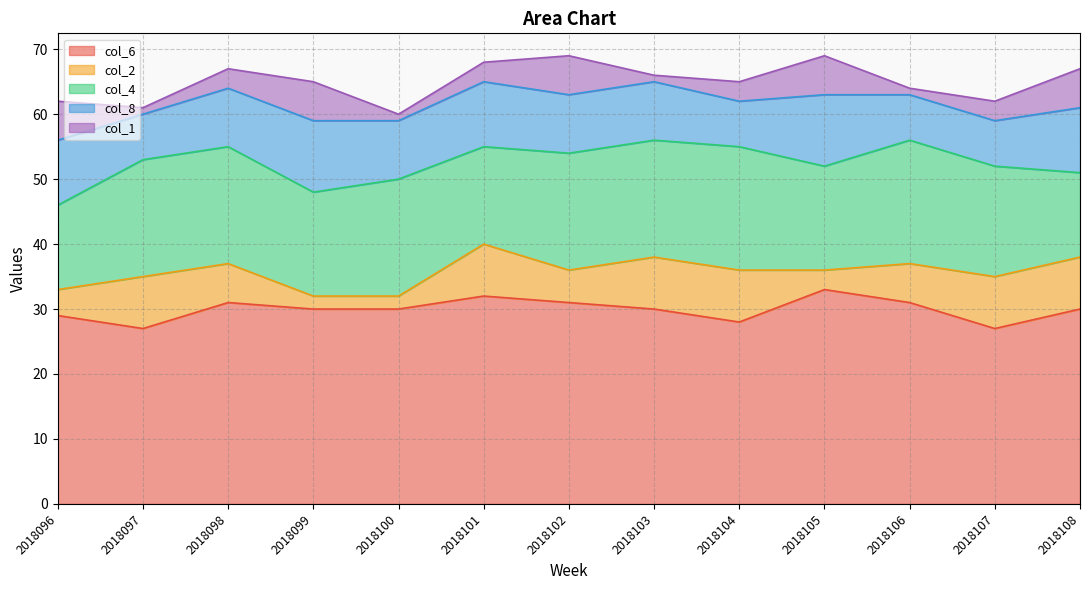

Does the chart have visible grid lines?

Yes